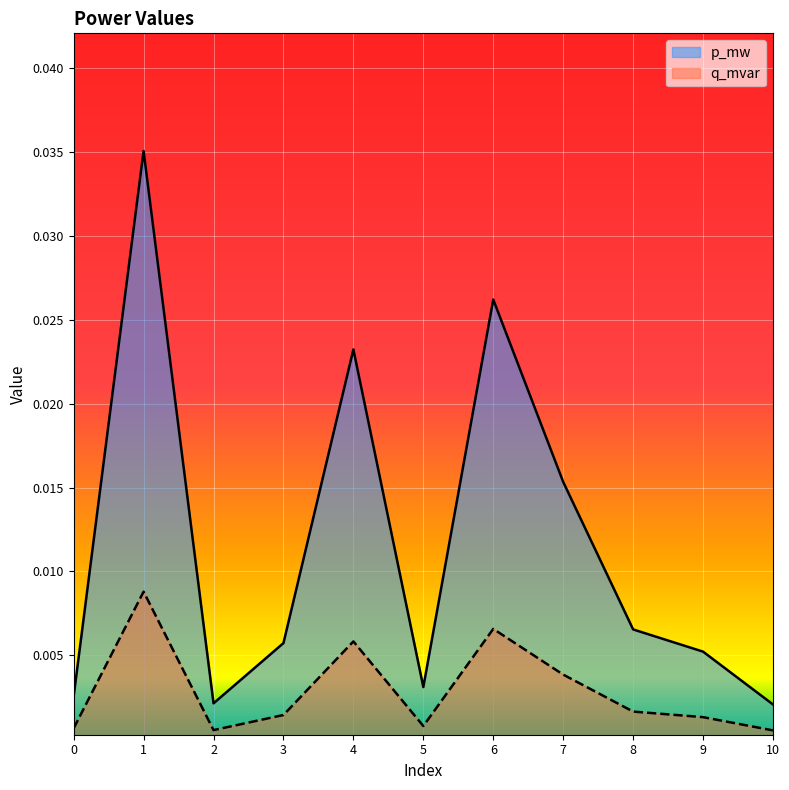

Rank the series by their average value, from lowest to highest.

q_mvar, p_mw